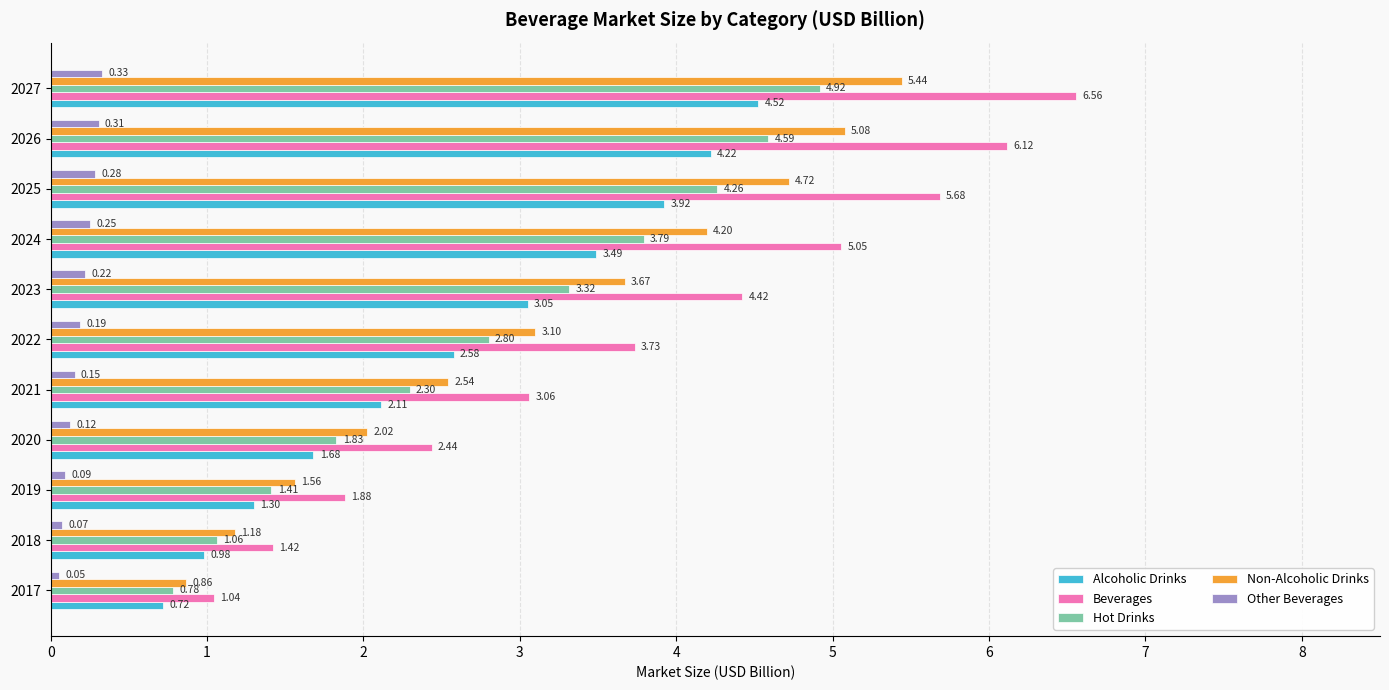

Which series has the widest spread of values?

Beverages